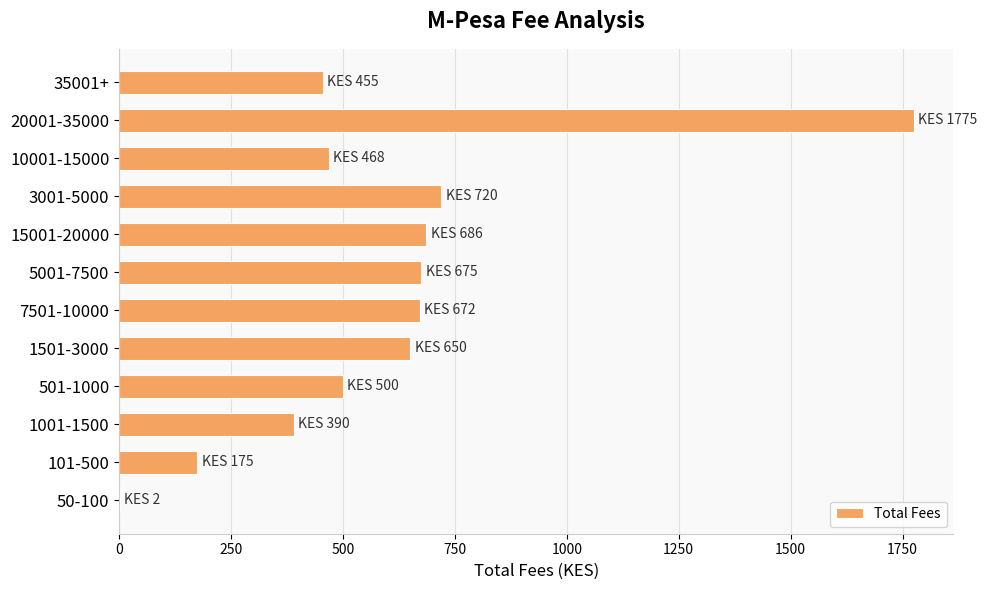

Between 3001-5000 and 20001-35000, which is larger?

20001-35000